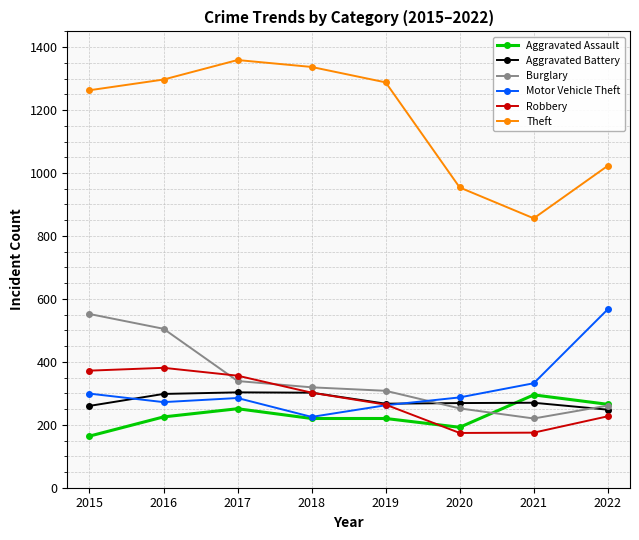

What is the total value across all series at 2018?

2705